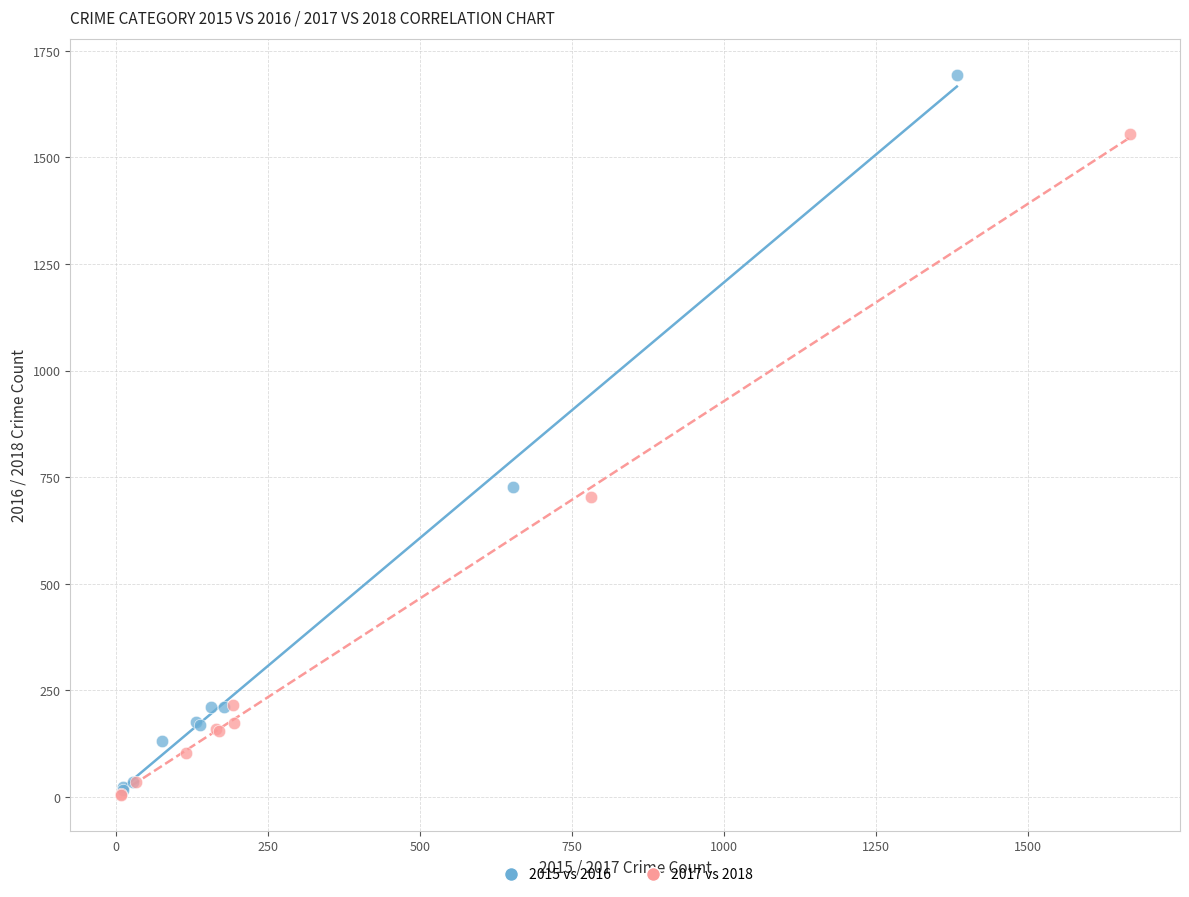

Which series has the widest spread of Y values?

2015 vs 2016